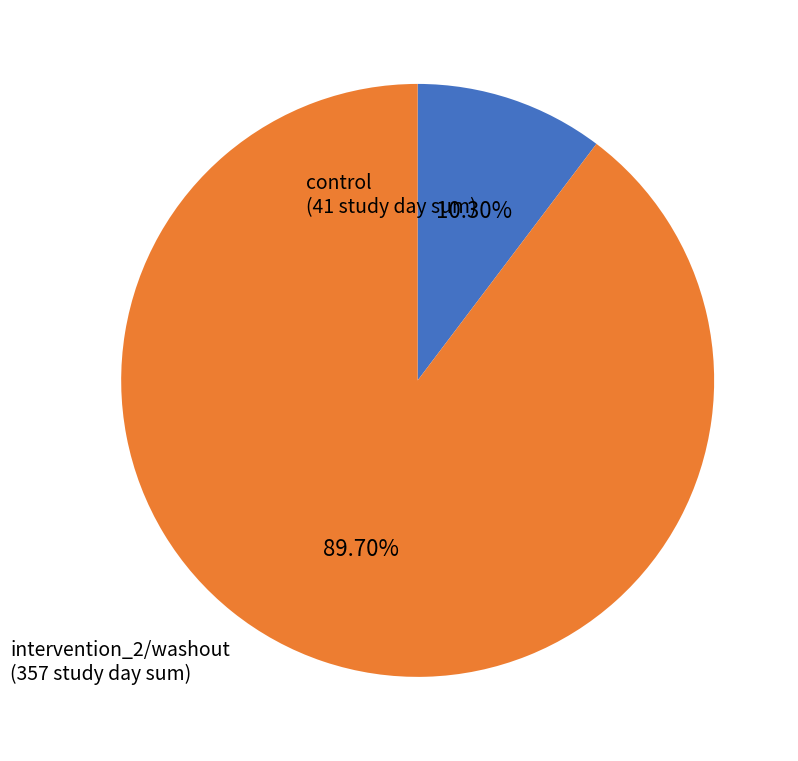

Is there a majority slice in this chart?

Yes